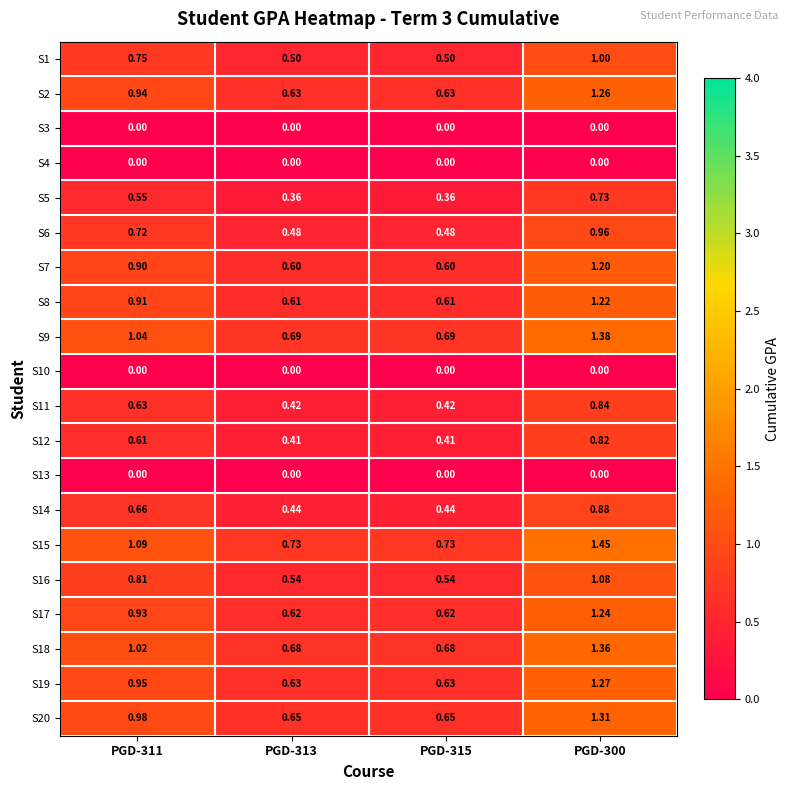

Which label corresponds to the largest value in the chart?

PGD-300